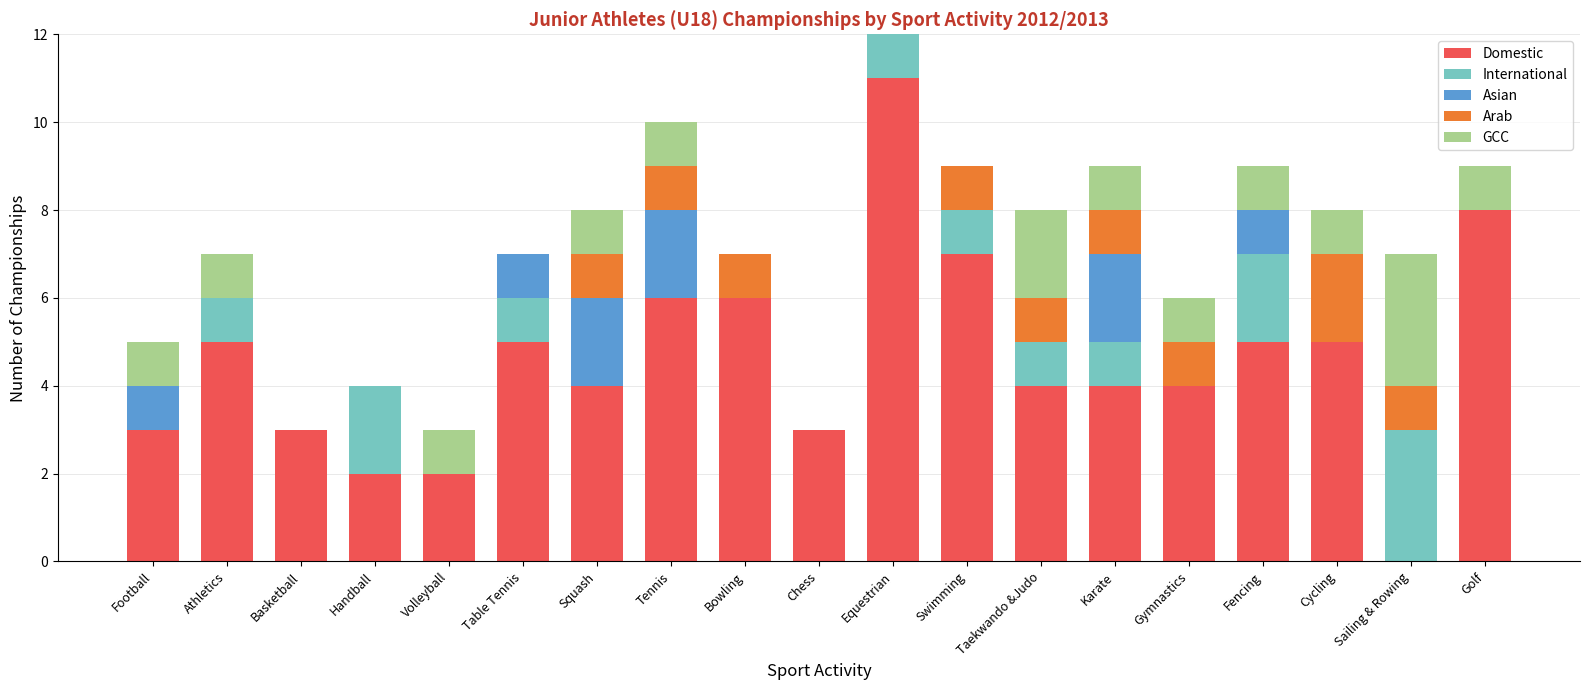

Are the bars horizontal?

No